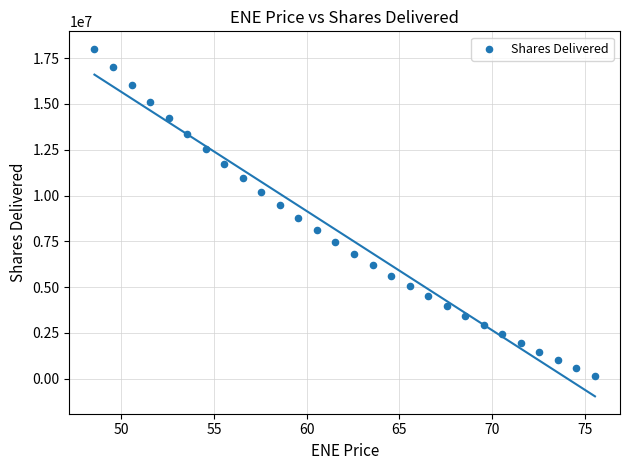

What is the range of Y values (max minus min)?

17868960